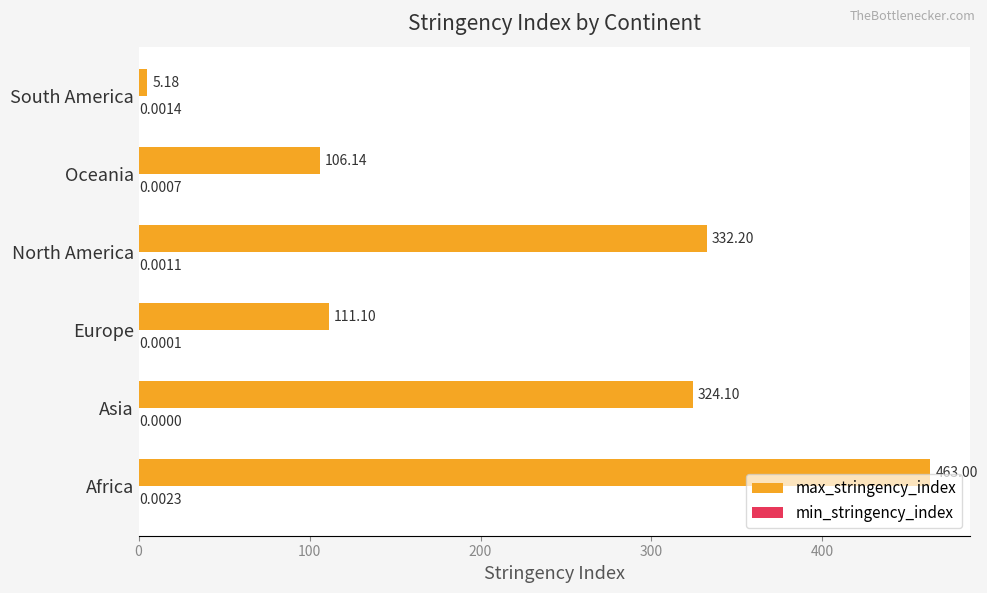

What is the sum of the max_stringency_index values at Africa and South America?

468.2